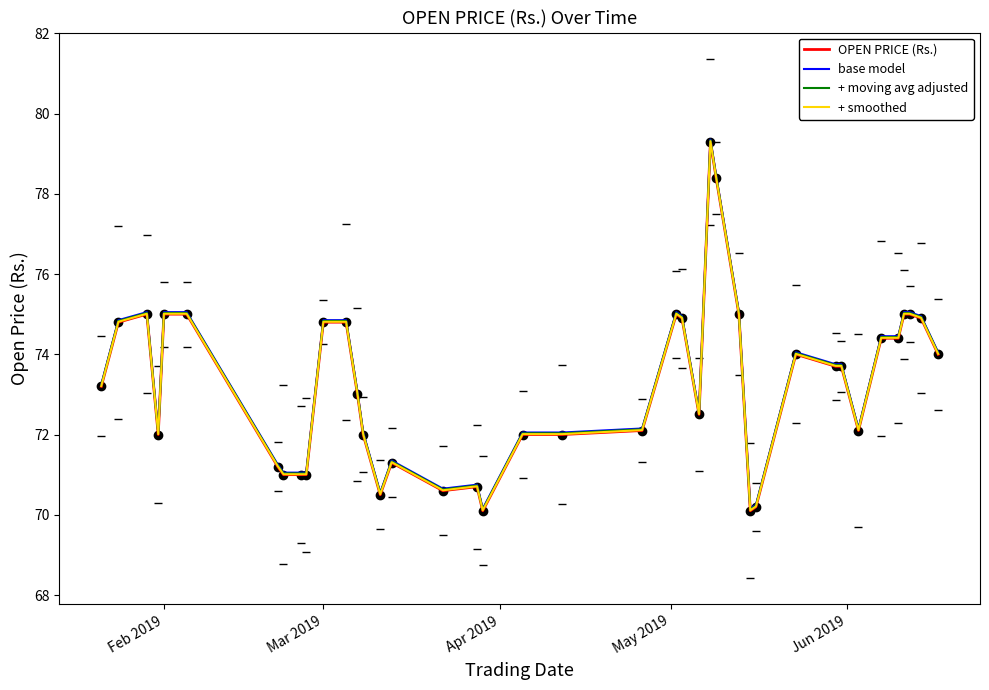

What is the smallest value displayed?

70.1